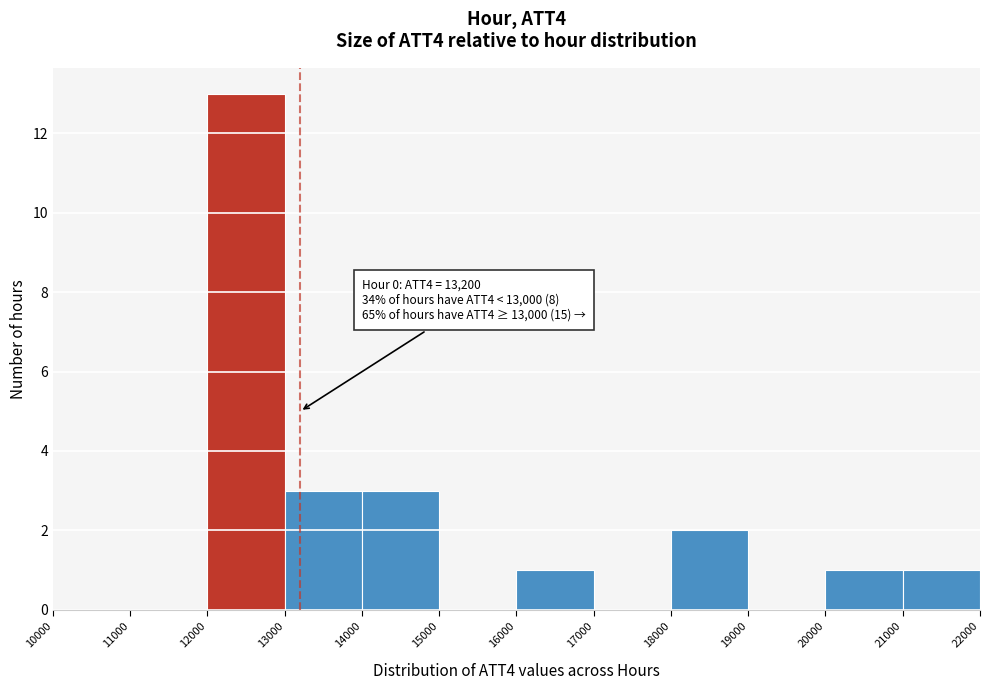

Over which range of the x-axis is the bar tallest?

12000 to 13000